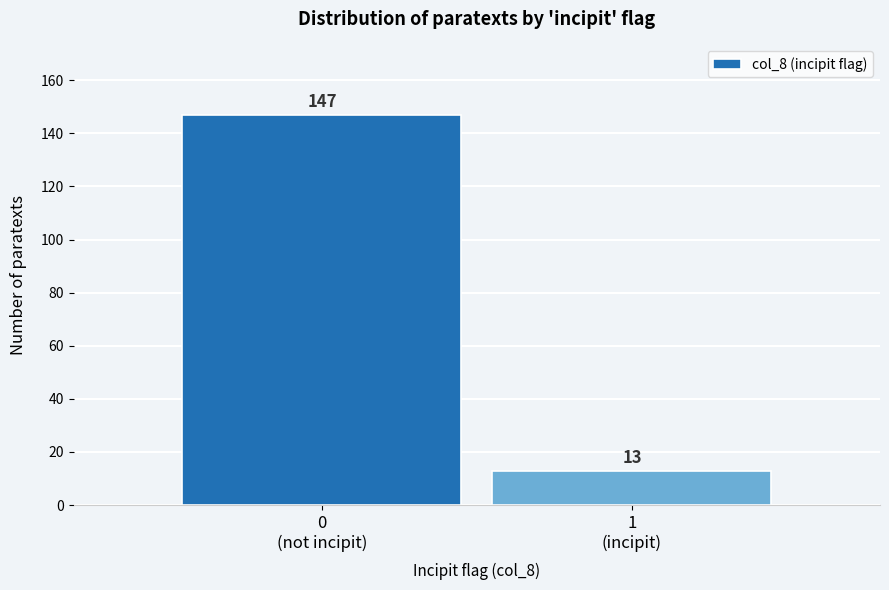

Reading left to right, transcribe all the data shown in this chart.

147	13